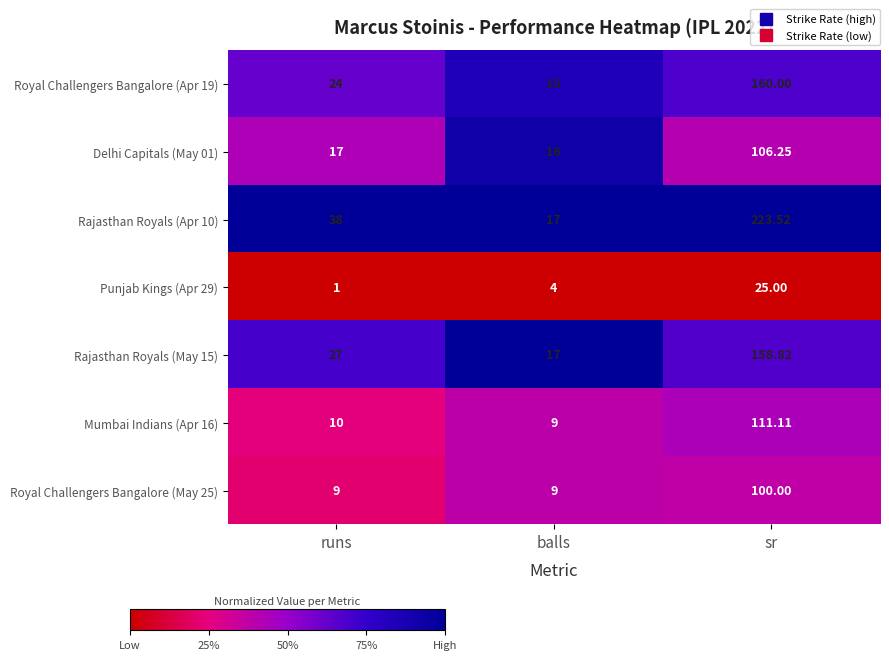

At which label is Delhi Capitals (May 01) closest to 61?

runs